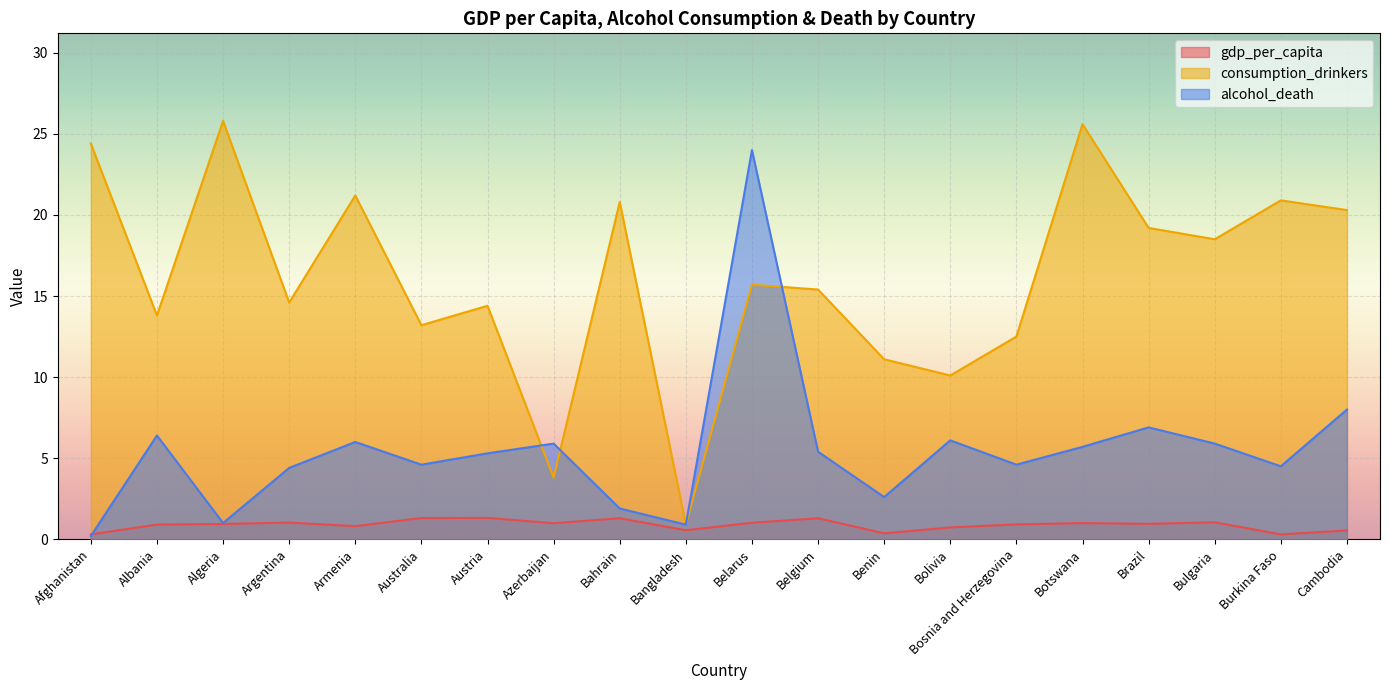

The consumption_drinkers series shows 14.6 at Argentina. True or false?

True